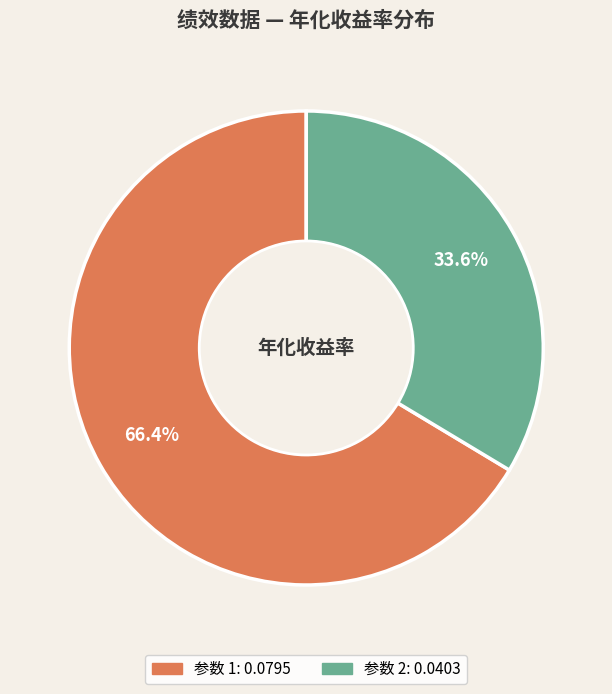

How many slices are in this pie chart?

2